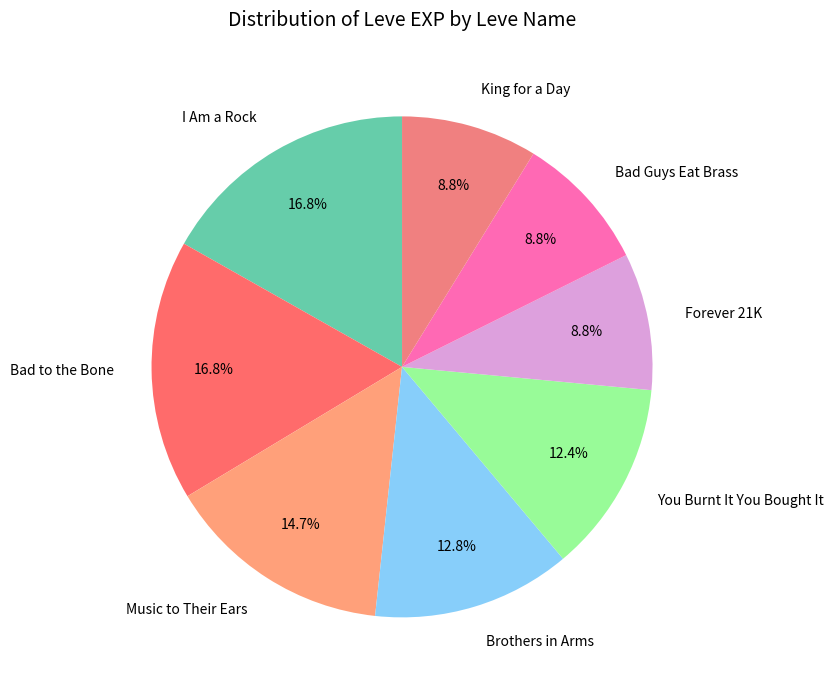

Is there any slice that represents more than half of the pie?

No